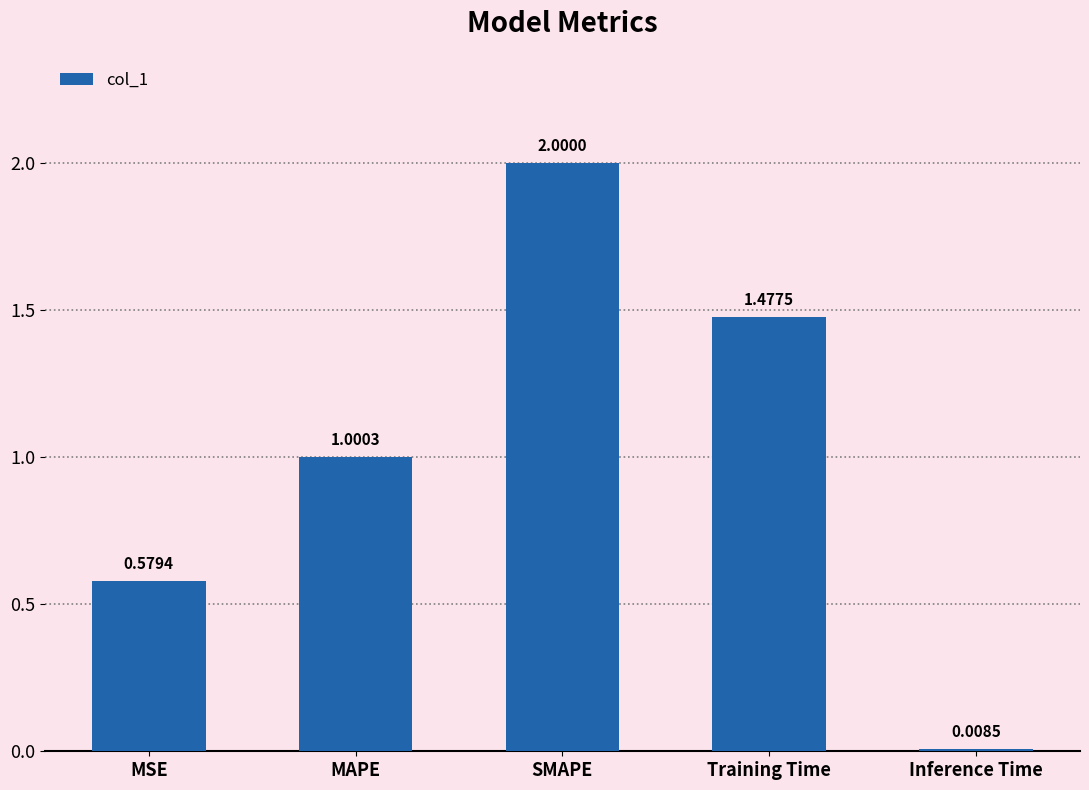

What is the greatest value displayed?

2.0